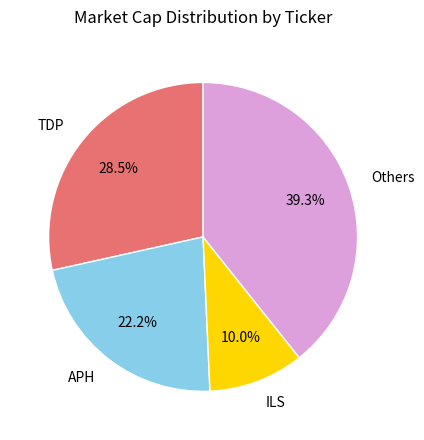

To the nearest percent, what is the average slice percentage?

25%